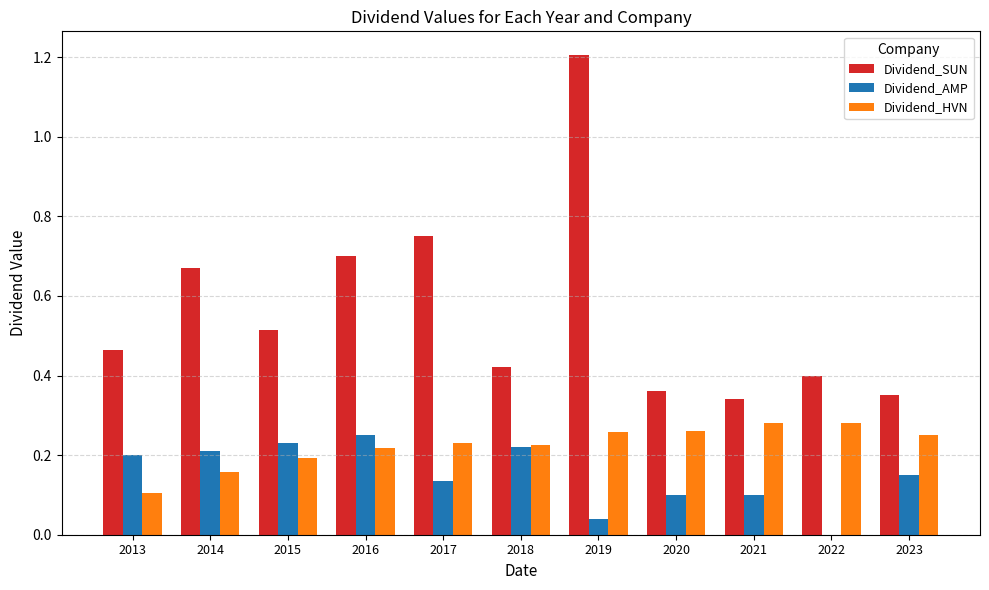

At which label is Dividend_AMP closest to 0?

2022